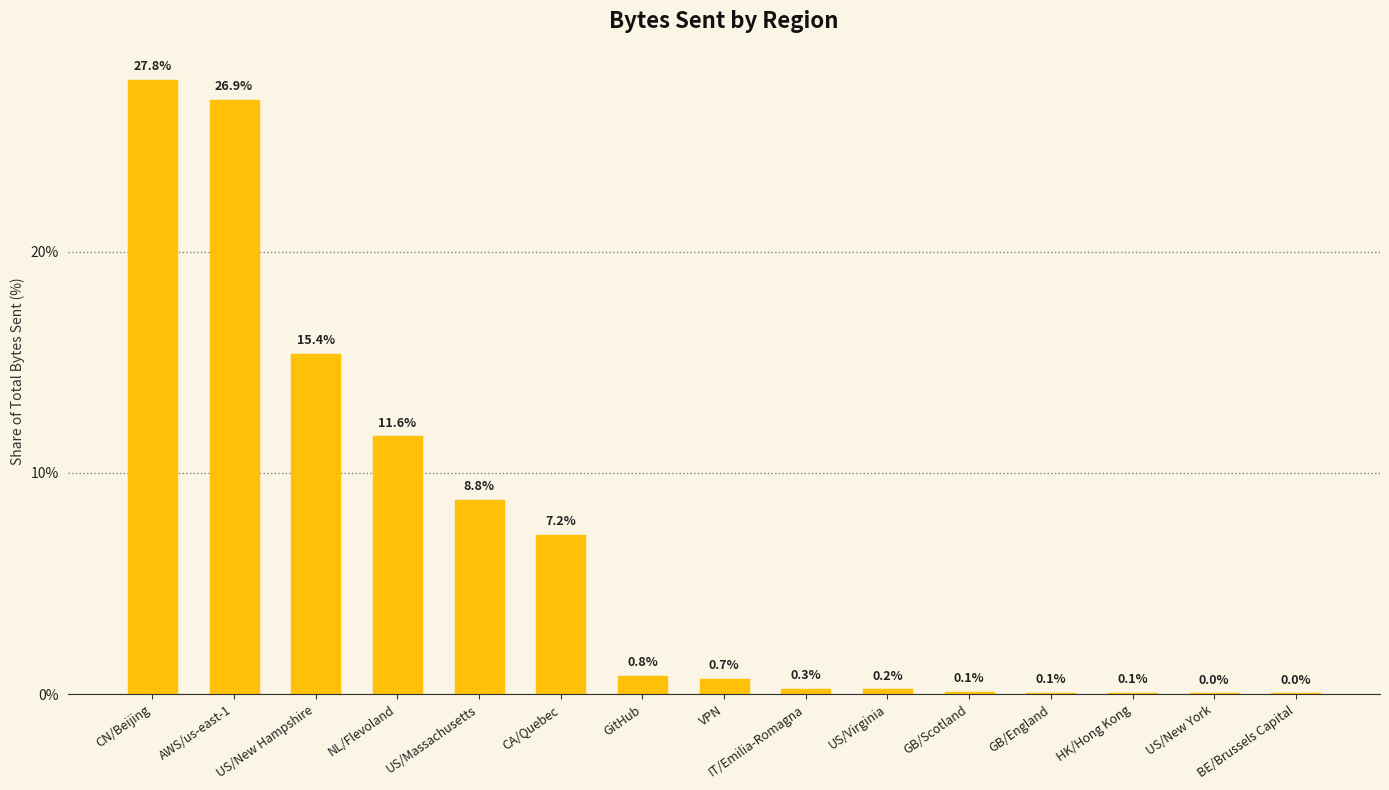

Is it true that the value at US/Massachusetts is 8.8?

True